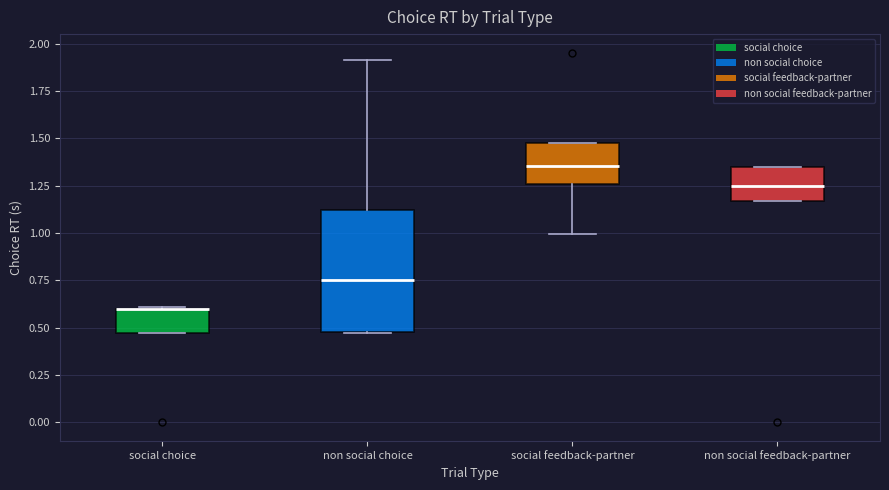

Reading left to right, read every box against the y-axis: the position of its median line, the range the box covers, and the ends of its whiskers. The values are not printed on the chart, so give them approximately, as read against the axis.

social choice: median 0.60 (drawn on the box's upper edge), box 0.45 to 0.60, whiskers 0.45 to 0.60
non social choice: median 0.75, box 0.50 to 1.10, whiskers 0.45 to 1.90
social feedback-partner: median 1.35, box 1.25 to 1.50, whiskers 1.00 to 1.50
non social feedback-partner: median 1.25, box 1.15 to 1.35, whiskers 1.15 to 1.35